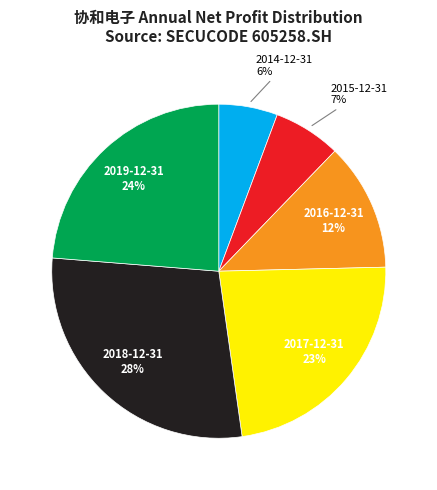

Rank the categories by value from highest to lowest.

2018-12-31, 2019-12-31, 2017-12-31, 2016-12-31, 2015-12-31, 2014-12-31